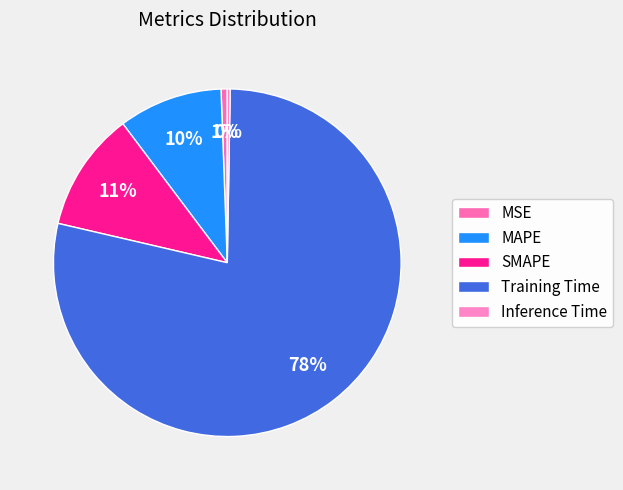

To the nearest percent, what portion does MAPE represent?

10%